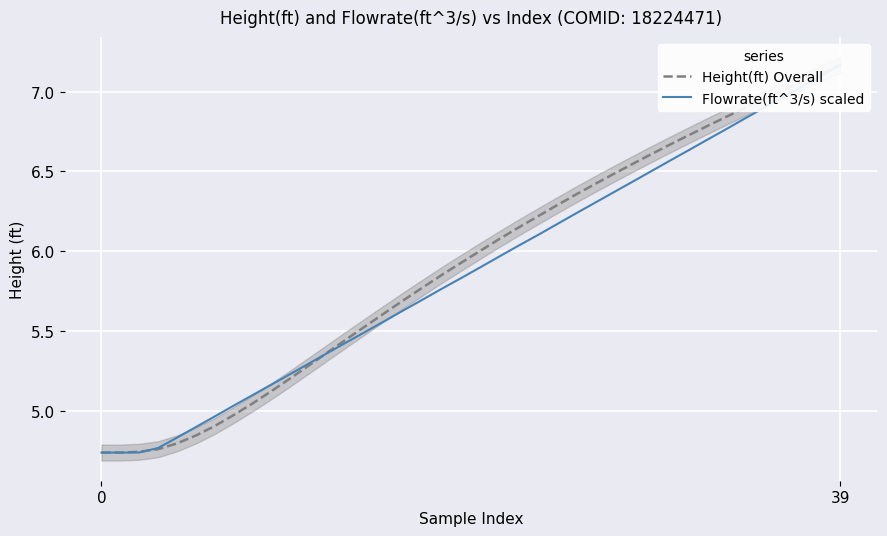

True or false: Height(ft) Overall has more than 2 interior local peaks.

False